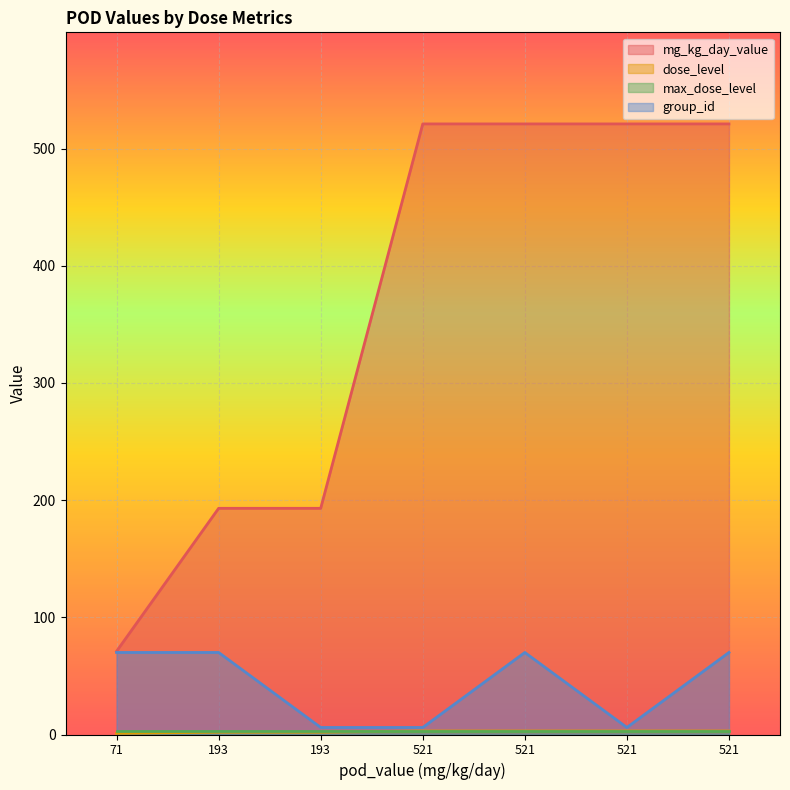

What is the sum of the group_id values at 71 and 521?

76